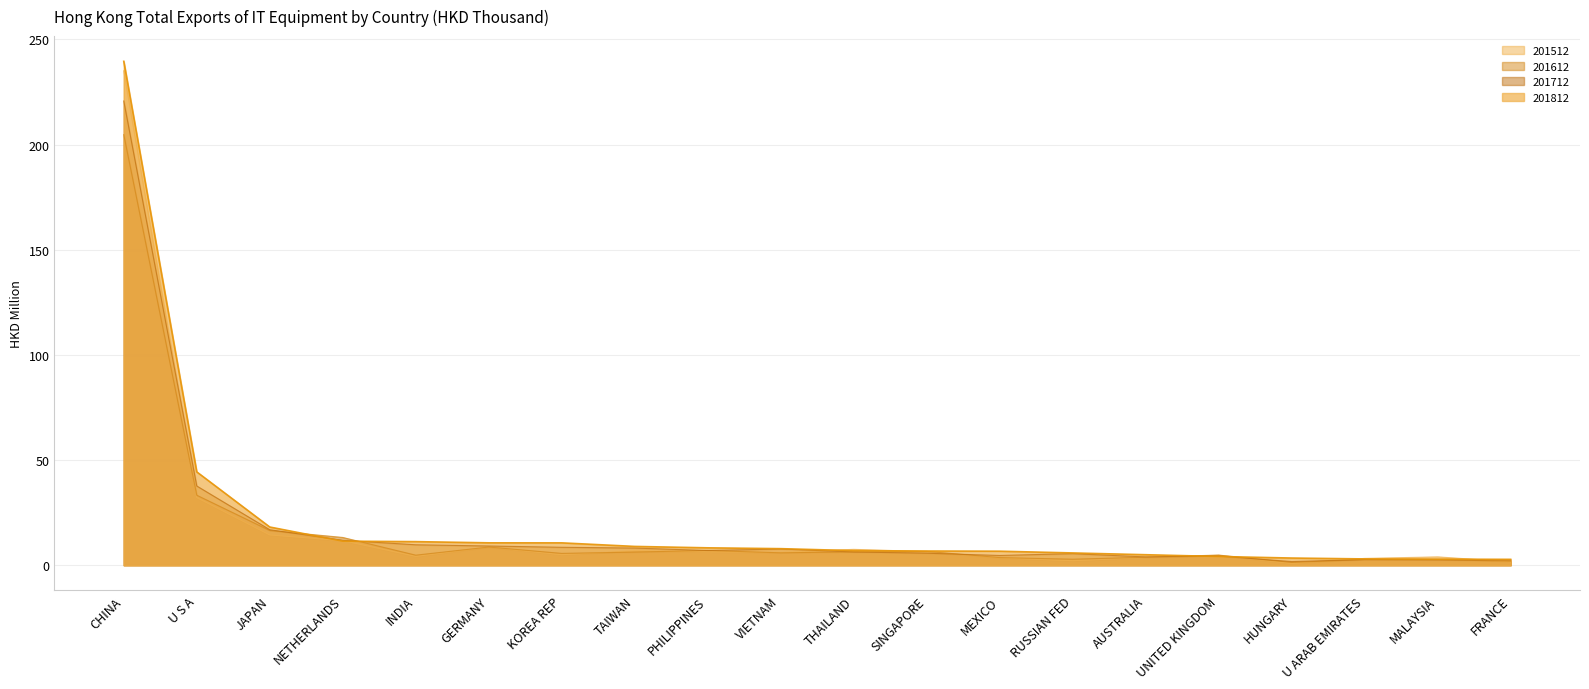

In 201612, how many points are higher than both neighbors (excluding endpoints)?

5